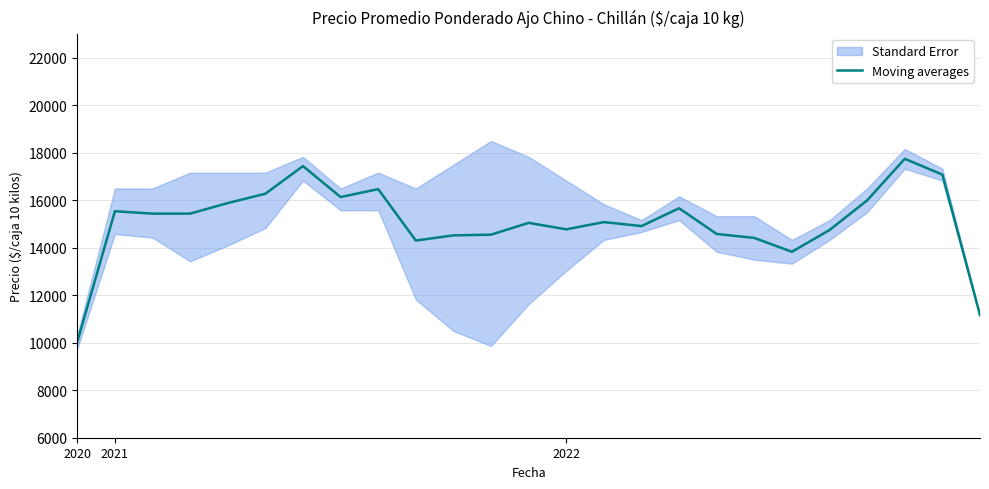

How many interior local valleys (lower than both neighbors) does the data have?

5